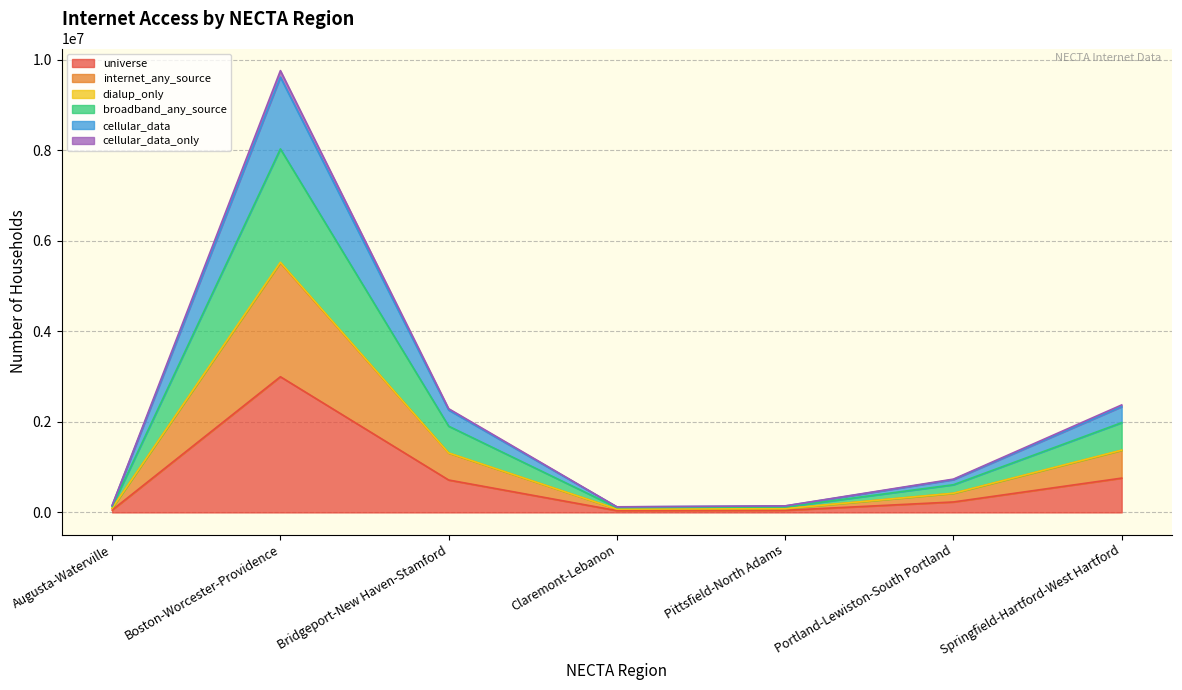

Reading left to right, what are all the values shown in this chart?

universe: 52335	2996137	715828	40137	46780	231233	757759
internet_any_source: 152899	9611327	2260856	121711	142427	724351	2335010
dialup_only: 92820	5523687	1313154	73527	84110	423217	1374235
broadband_any_source: 155292	9755475	2290367	123907	145187	735745	2373706
cellular_data: 132499	8026429	1904230	106179	120474	611601	1982101
cellular_data_only: 92417	5511283	1310029	73158	83627	421417	1369930